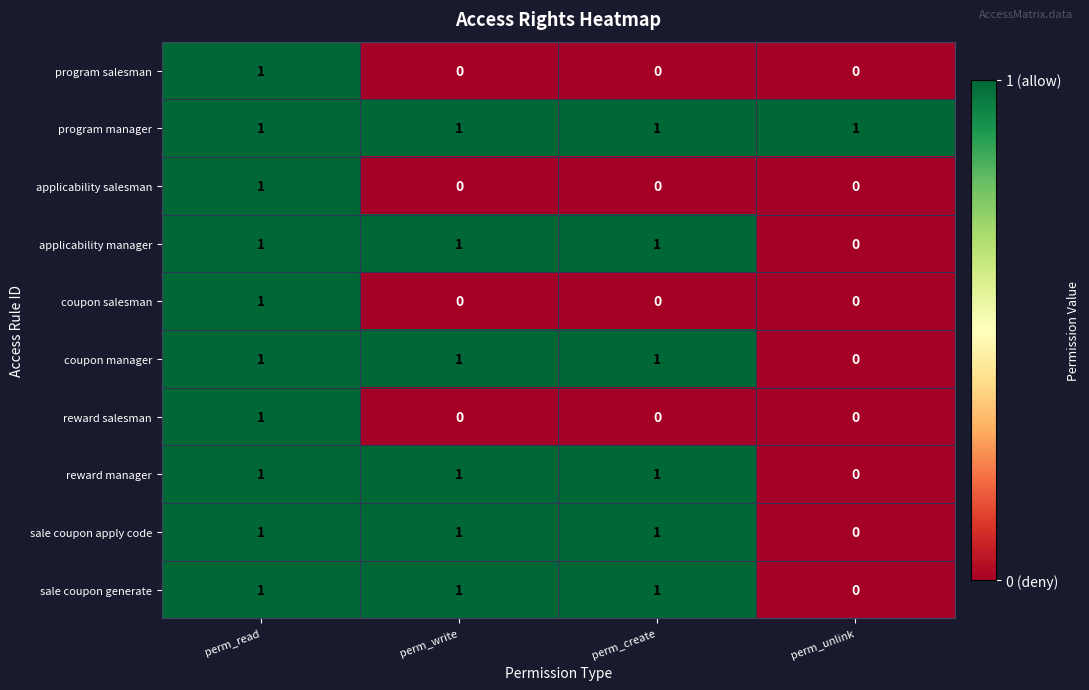

At which category is the sum across all series the highest?

perm_read